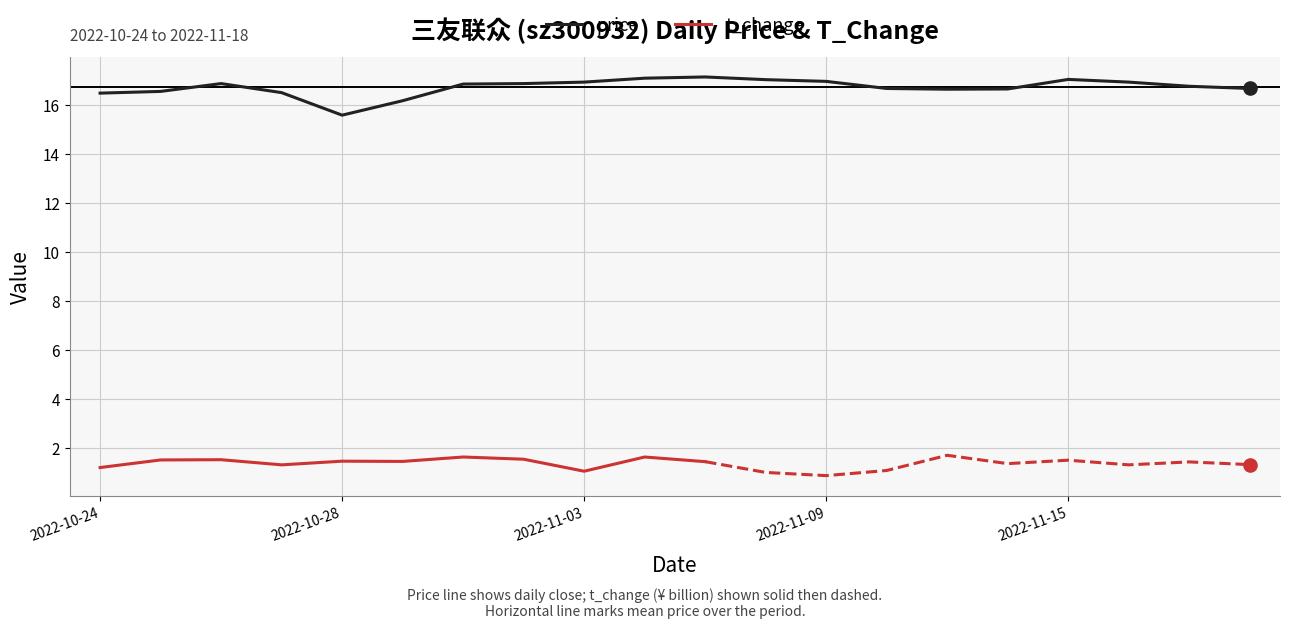

Approximately how many times larger is the value at 2022-11-15 compared to 2022-10-25?

1.0